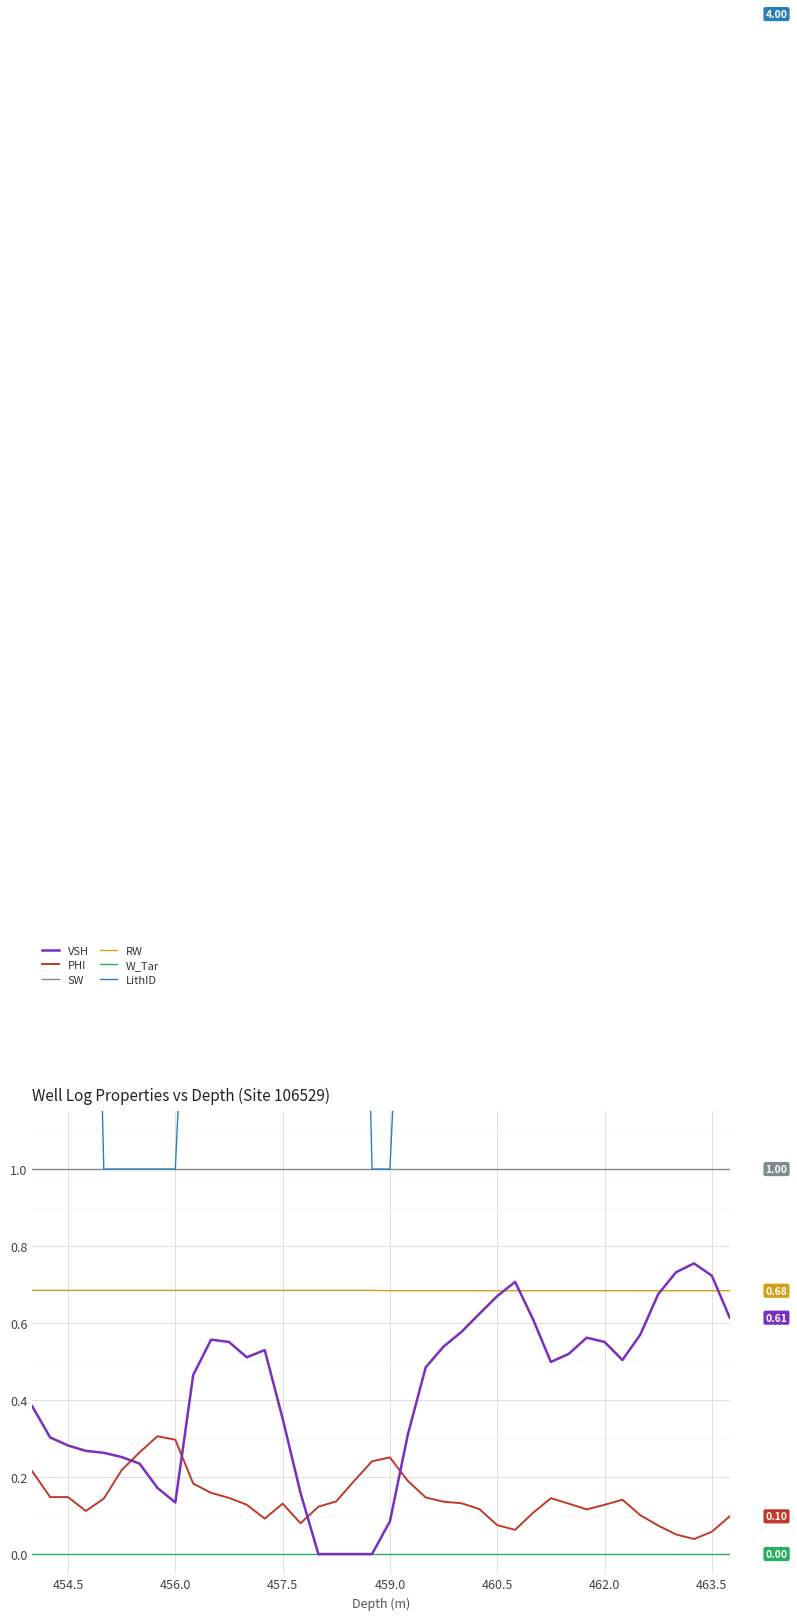

True or false: SW and VSH intersect in this chart.

False